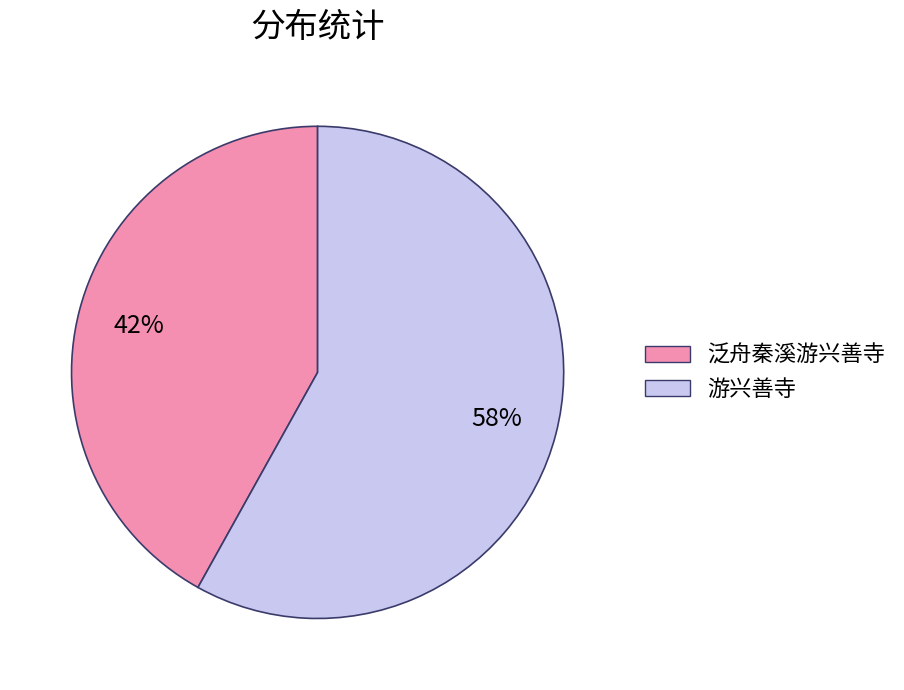

To the nearest percent, what is the difference between the largest and smallest slice percentages?

16%